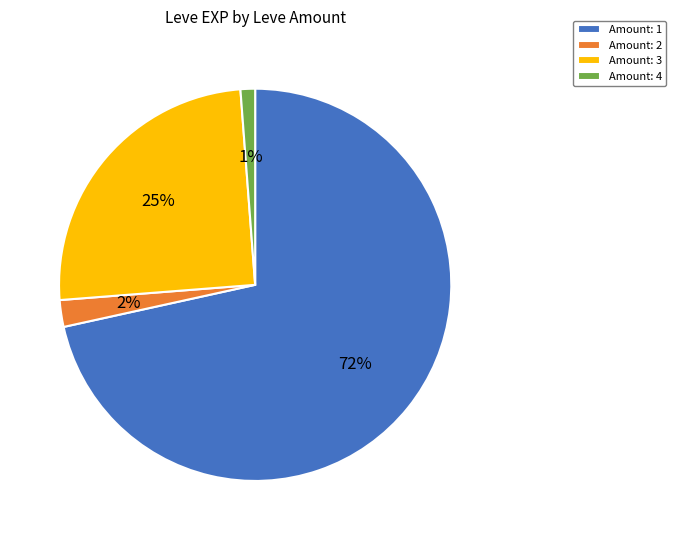

To the nearest percent, what is the average slice percentage?

25%